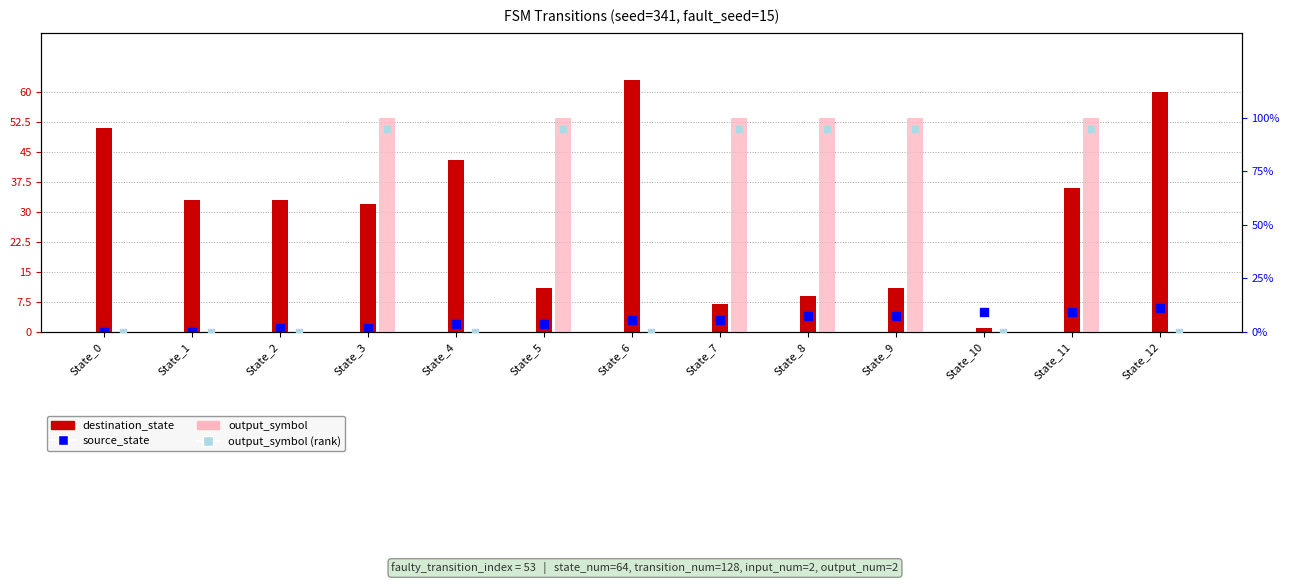

Which series contains the highest Y value?

destination_state